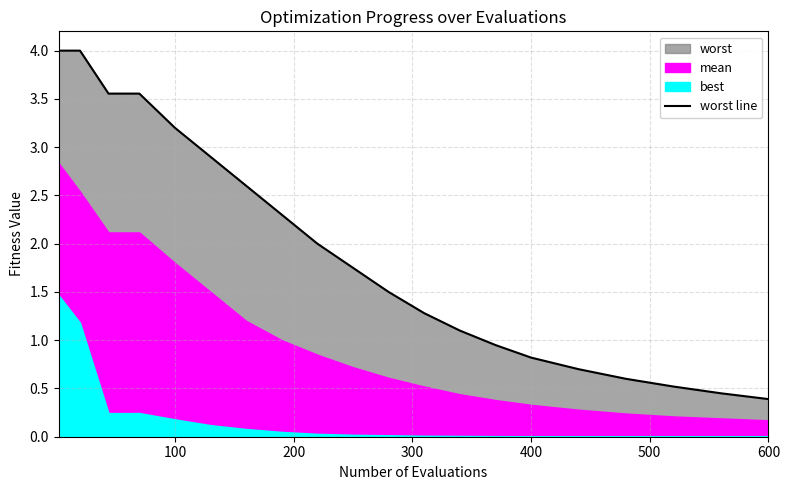

What is the lowest value of the worst line series?

0.4